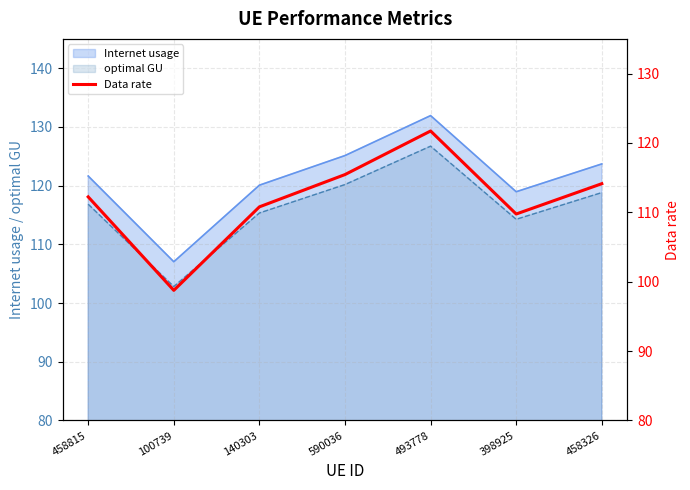

At which label is the value closest to 110?

398925